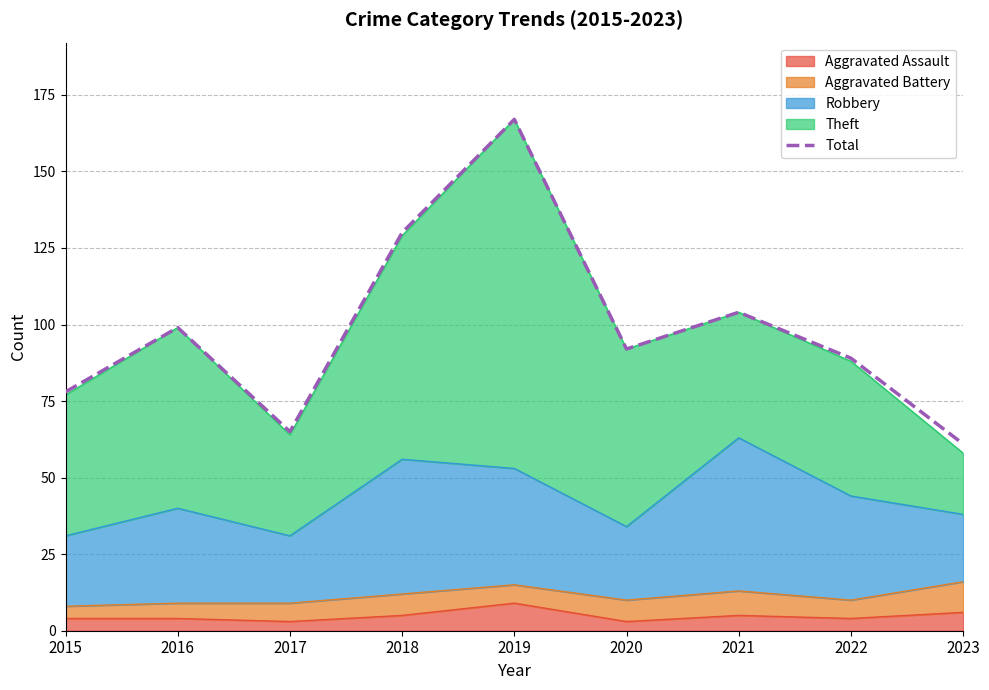

At which category does the data reach its first local valley?

2017